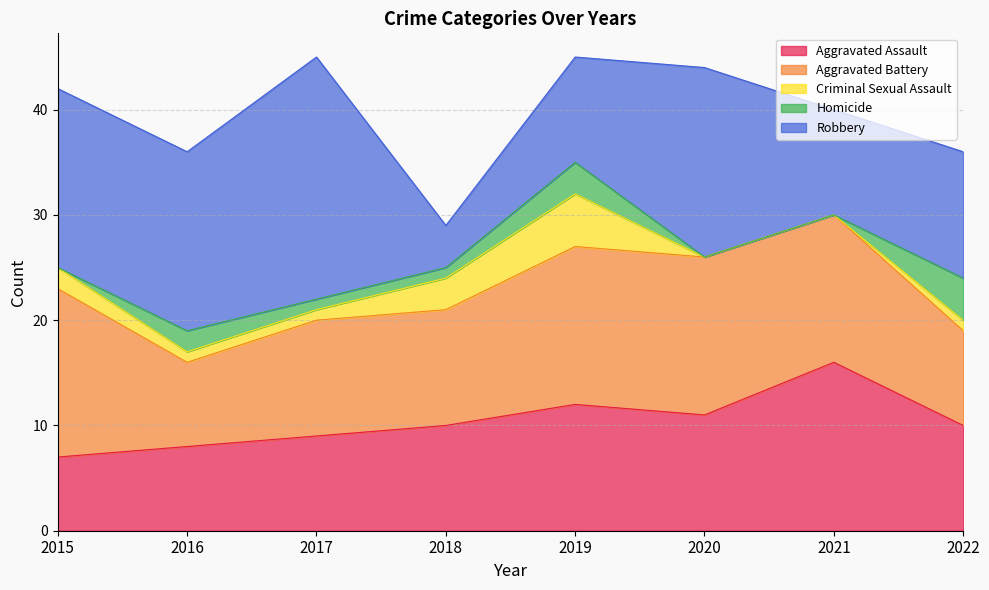

How many times do Robbery and Aggravated Battery cross each other?

4